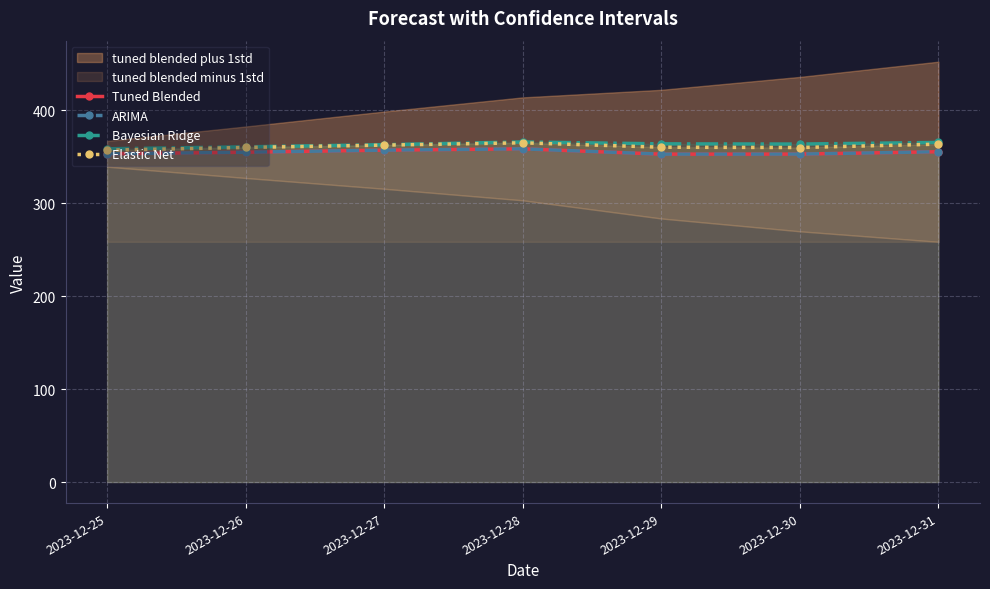

How many interior local peaks does the Tuned Blended series have?

1